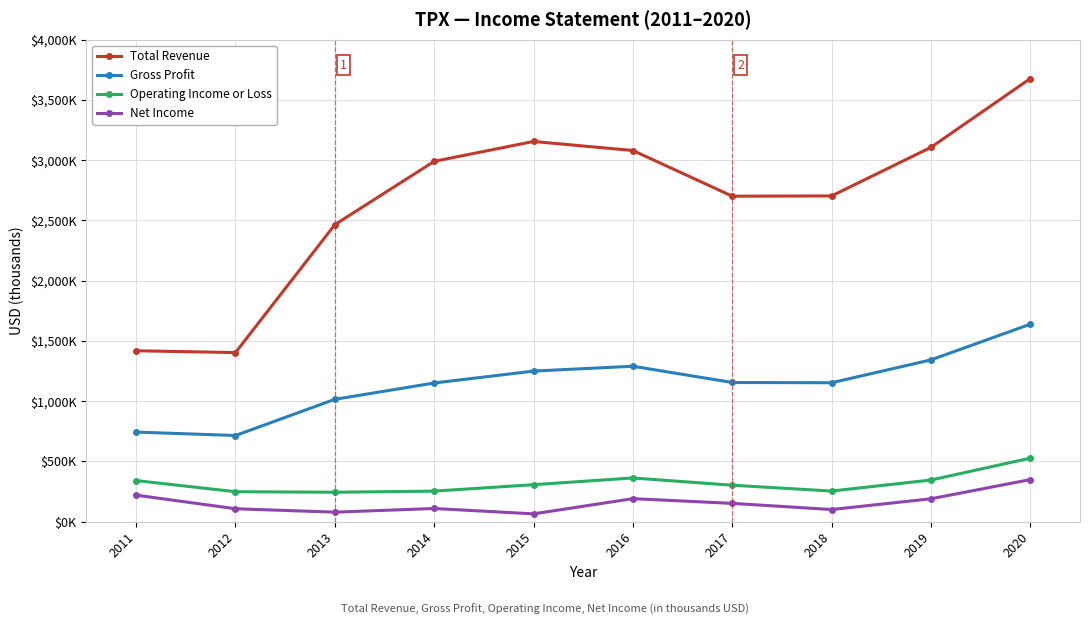

List the series in order of their peak value, highest first.

Total Revenue, Gross Profit, Operating Income or Loss, Net Income